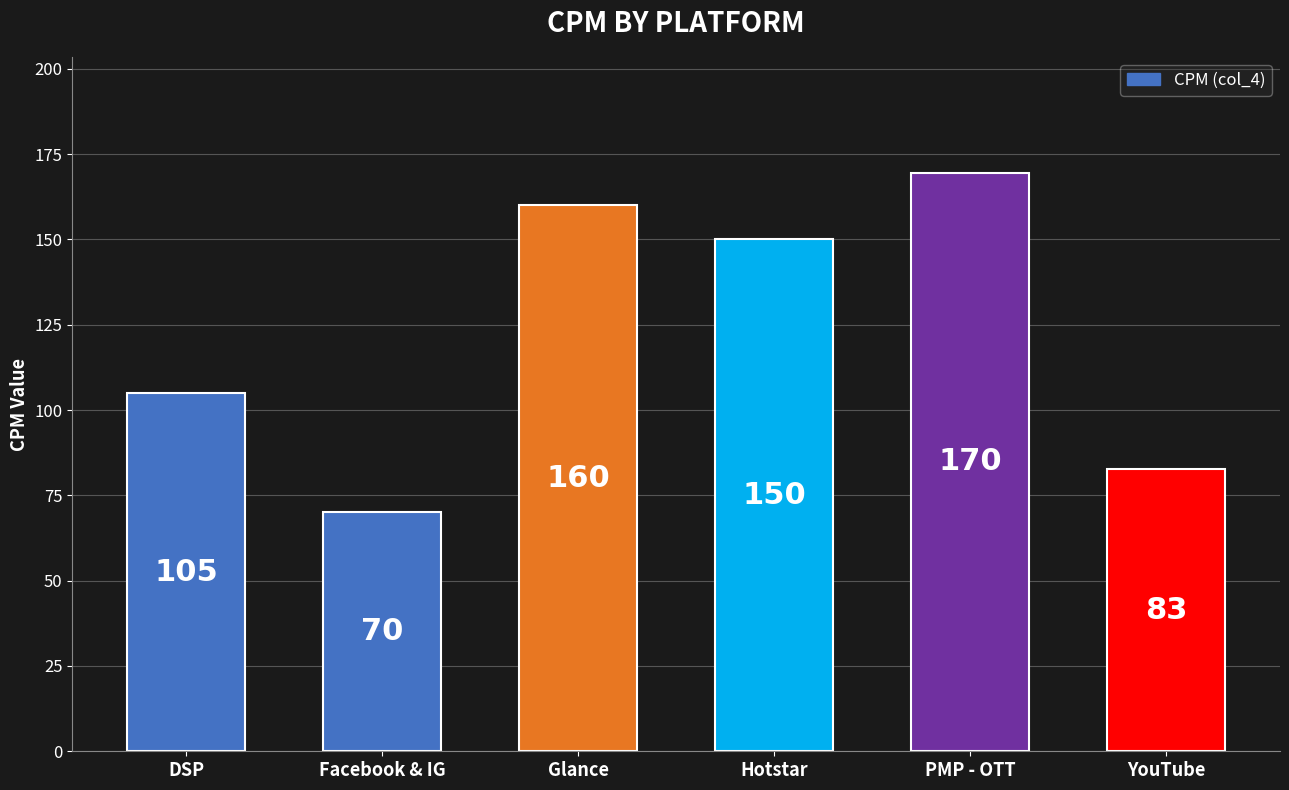

What is the change in value from Hotstar to YouTube?

-67.2